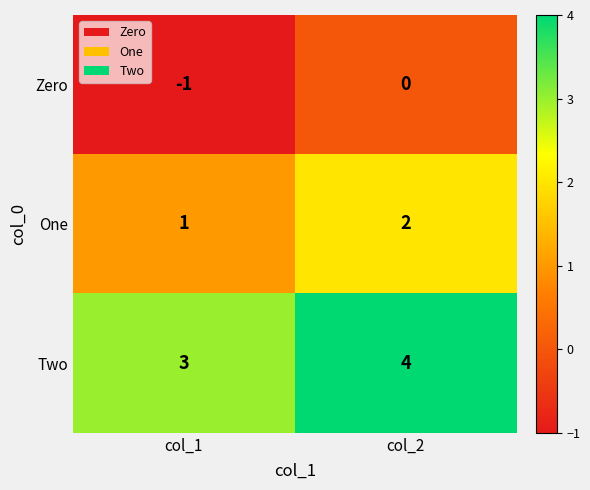

Which category has the highest value across all series?

col_2